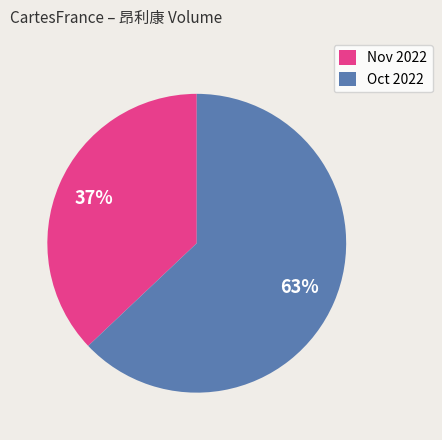

Which slice is the largest?

Oct 2022